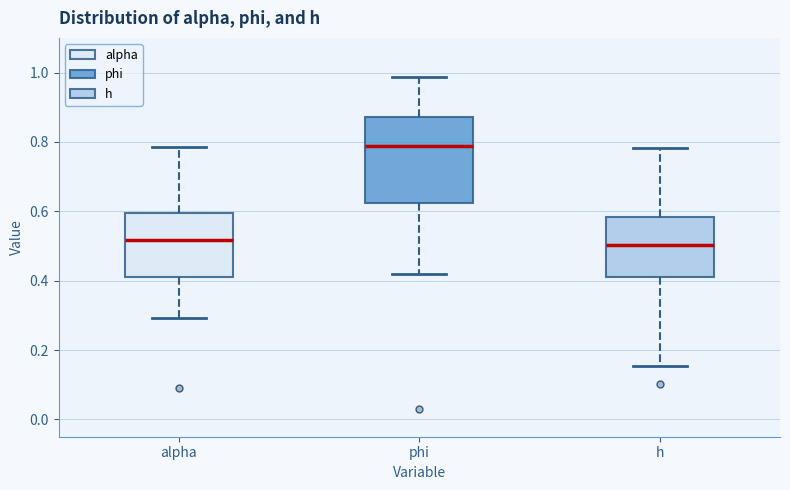

Where does the upper whisker of the box for alpha end on the y-axis? The values are not printed on the chart, so give them approximately, as read against the axis.

0.78